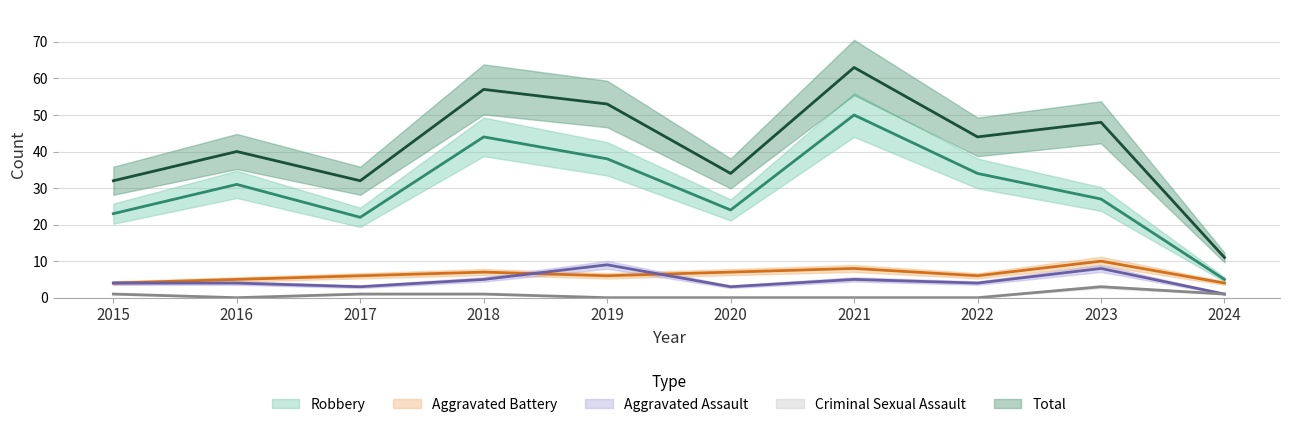

At which label does Robbery first exceed 31?

2018